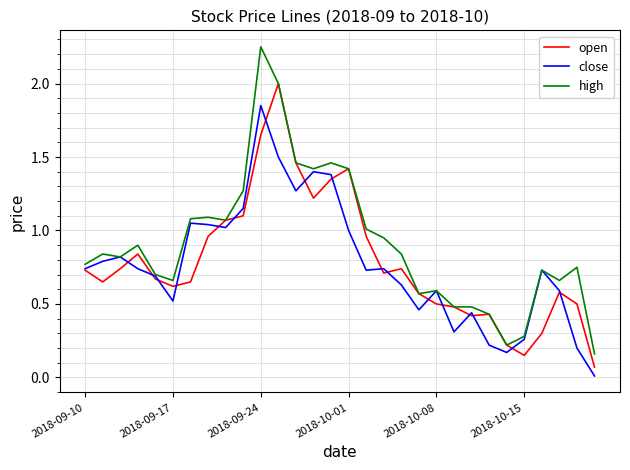

Which series has the largest total across all categories?

high